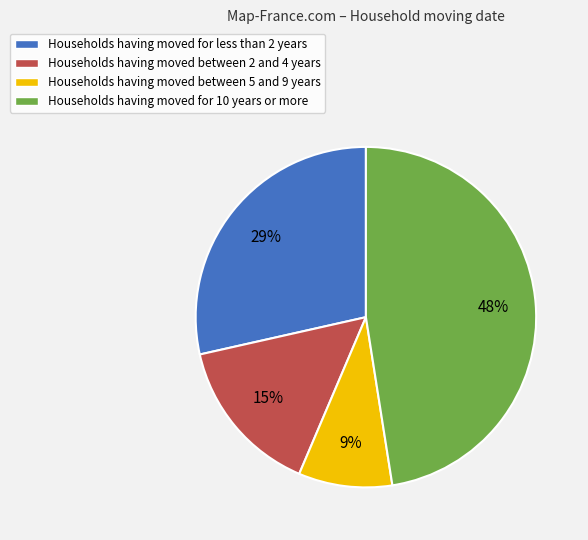

How many segments does this pie chart have?

4